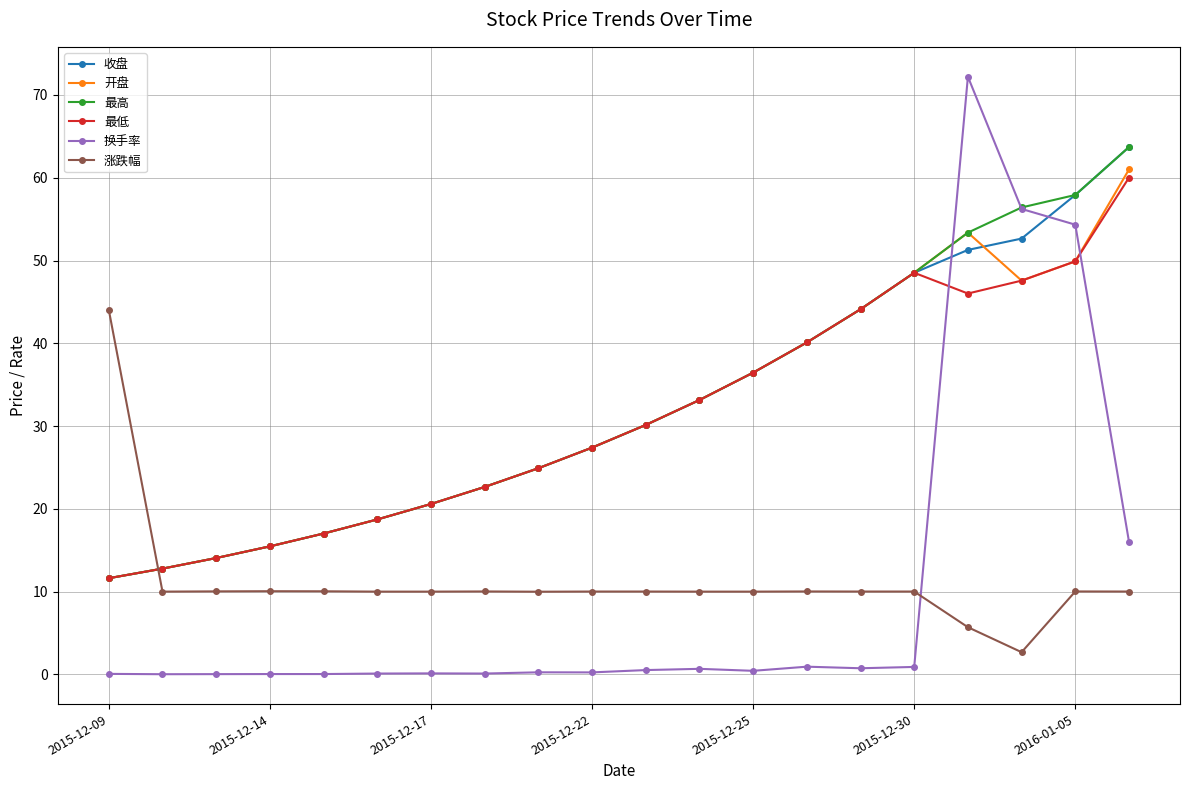

What is the value of the 收盘 point at the 1st from the left?

11.6